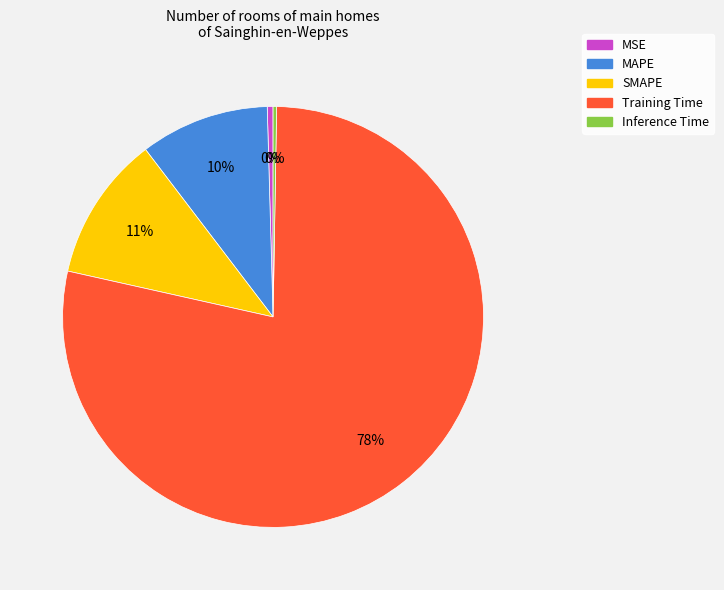

Is the sum of Training Time and MAPE greater than half?

Yes